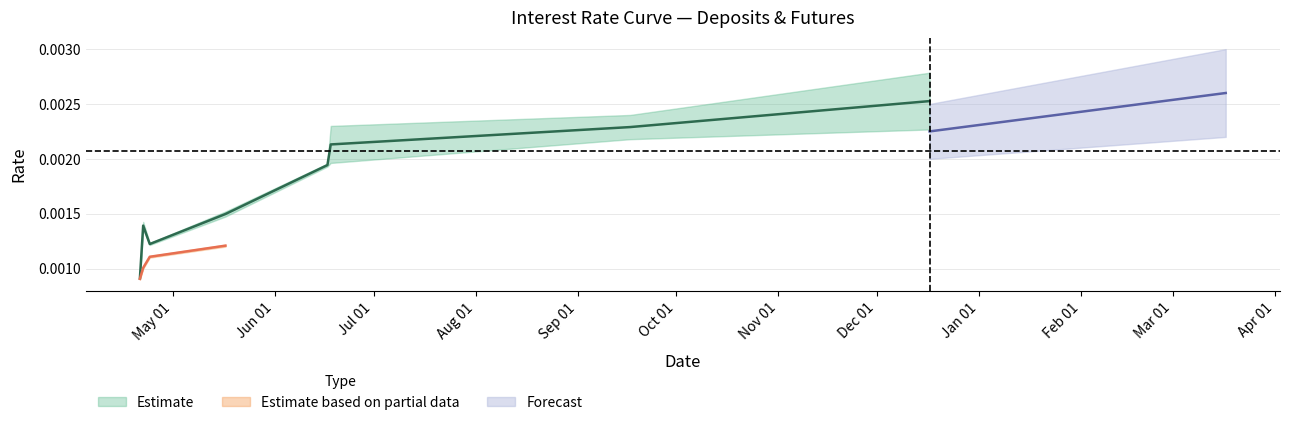

Is it true that the value at 2014-05-17 is 0.0?

False